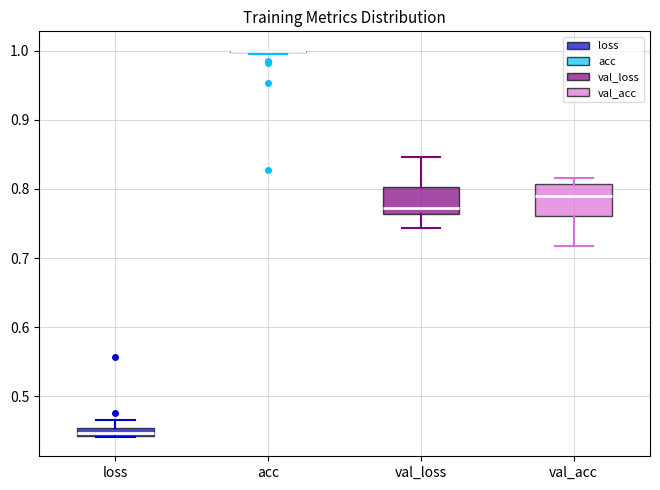

Where does the upper whisker of the box for loss end on the y-axis? The values are not printed on the chart, so give them approximately, as read against the axis.

0.47